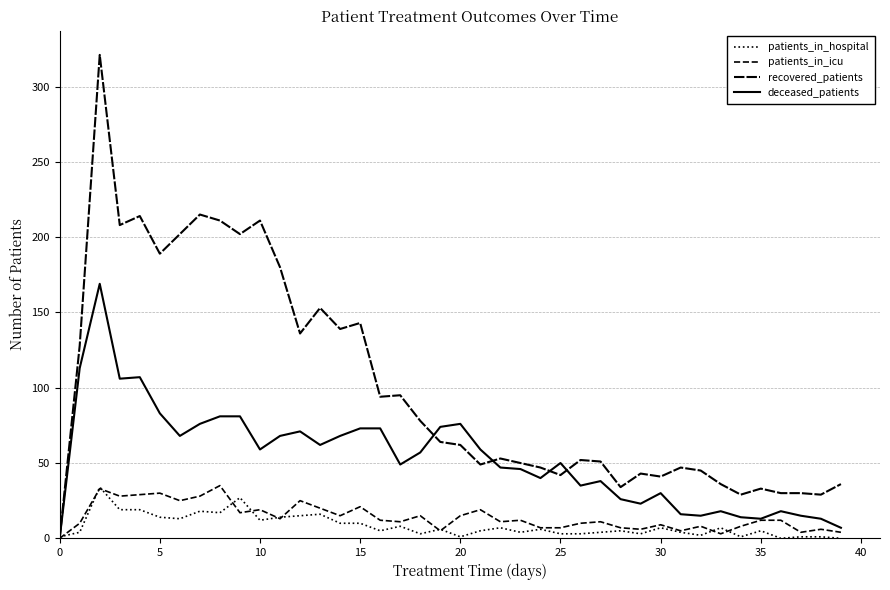

What is the difference between the maximum and second lowest values in the deceased_patients series?

162